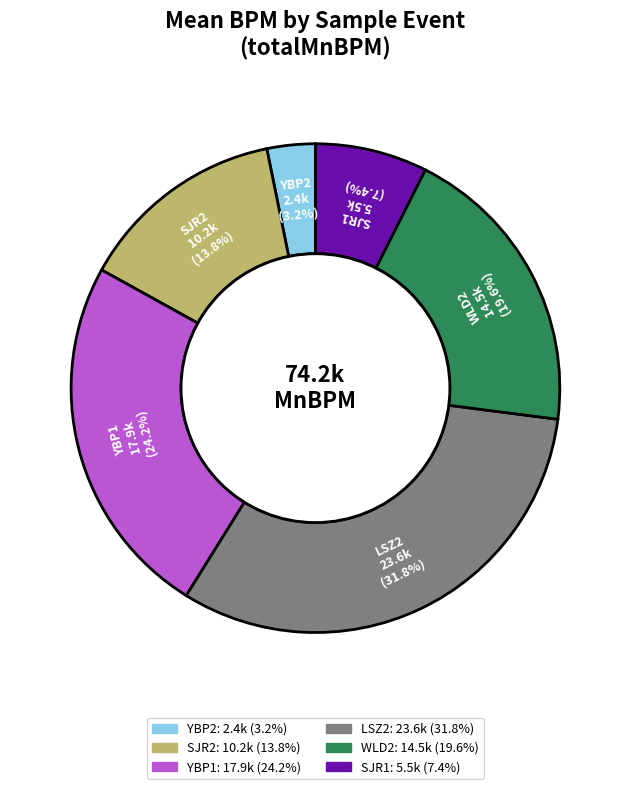

Rank the categories by value from highest to lowest.

LSZ2, YBP1, WLD2, SJR2, SJR1, YBP2